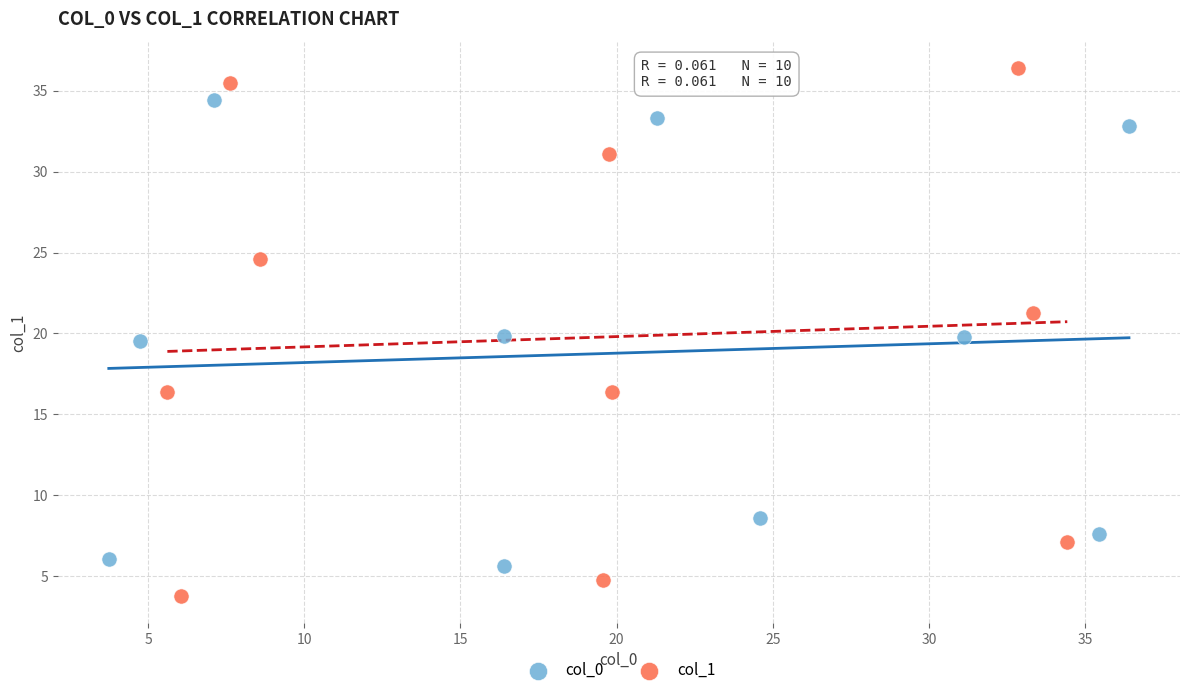

Which series reaches the maximum Y coordinate?

col_1